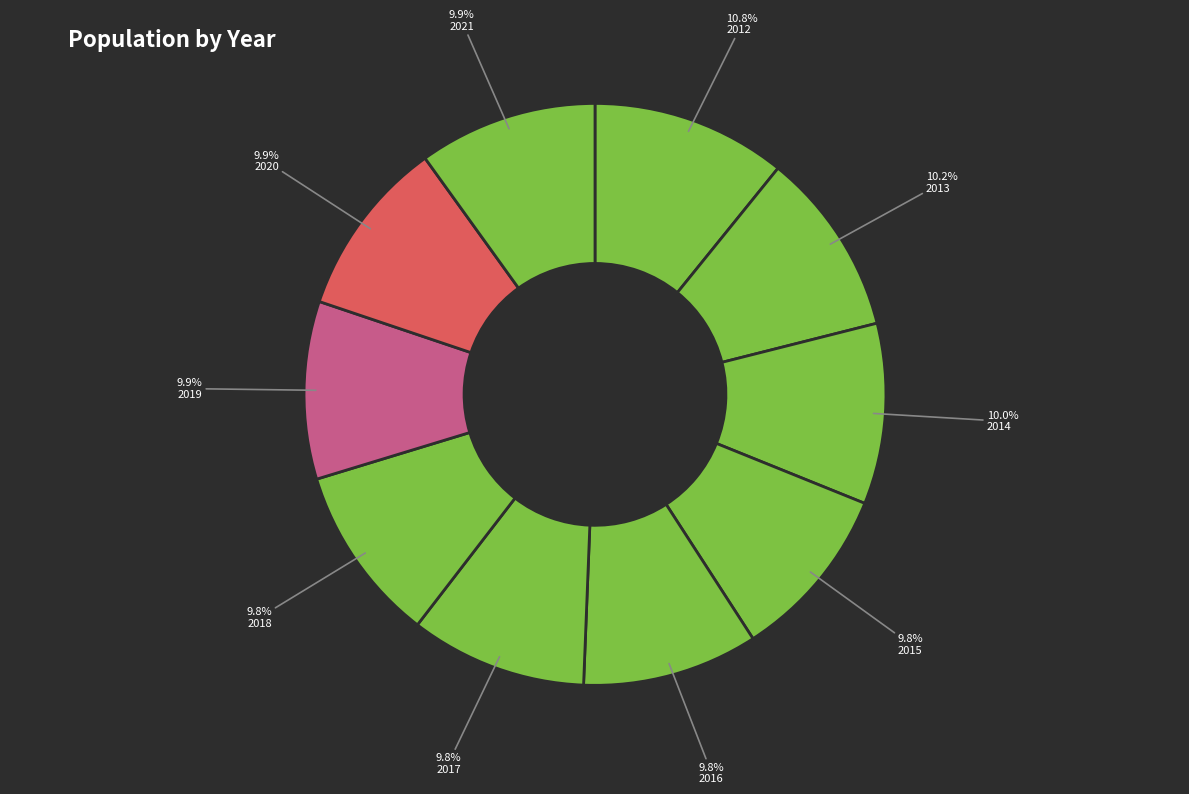

What is the largest slice in the pie chart?

2012